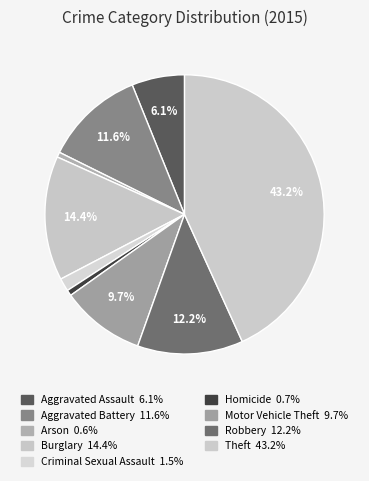

Do Theft and Motor Vehicle Theft together represent more than half of the pie?

Yes